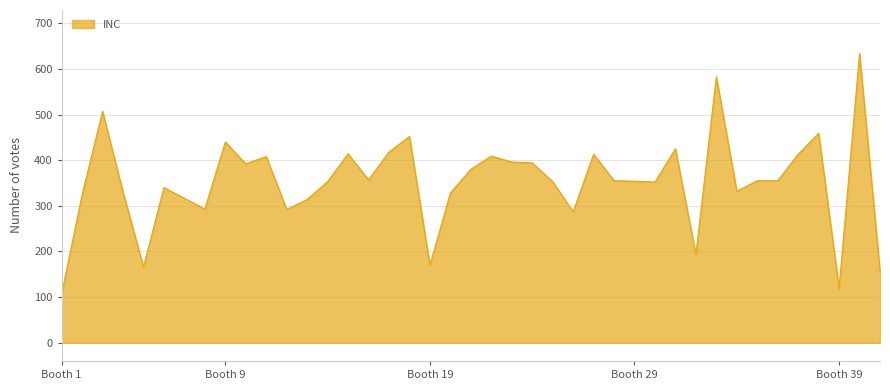

What is the difference between the maximum and minimum values?

527